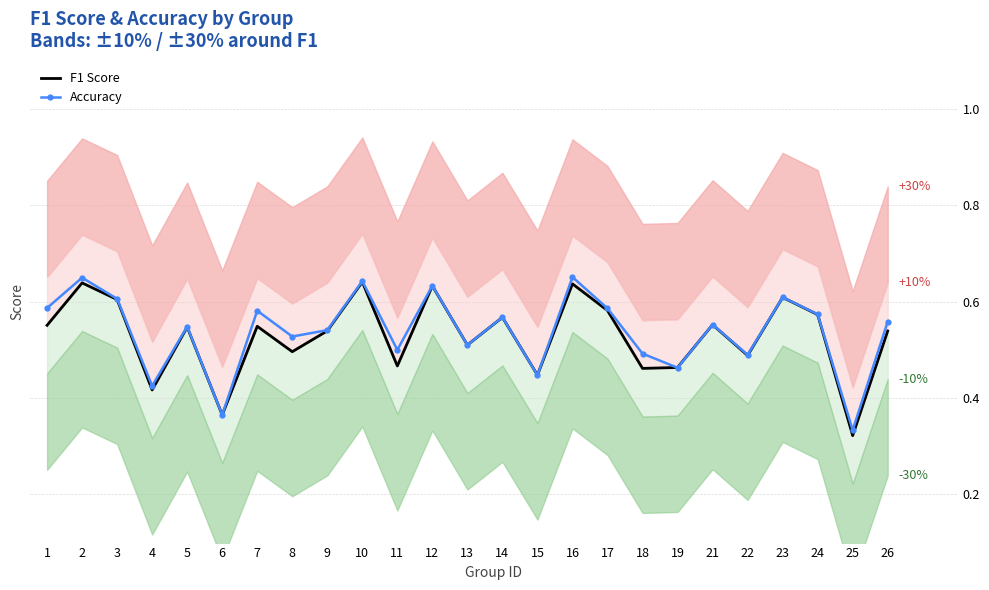

Reading left to right, what are all the values shown in this chart?

F1 Score: 1=0.6	2=0.6	3=0.6	4=0.4	5=0.5	6=0.4	7=0.5	8=0.5	9=0.5	10=0.6	11=0.5	12=0.6	13=0.5	14=0.6	15=0.4	16=0.6	17=0.6	18=0.5	19=0.5	21=0.6	22=0.5	23=0.6	24=0.6	25=0.3	26=0.5
Accuracy: 1=0.6	2=0.7	3=0.6	4=0.4	5=0.5	6=0.4	7=0.6	8=0.5	9=0.5	10=0.6	11=0.5	12=0.6	13=0.5	14=0.6	15=0.4	16=0.7	17=0.6	18=0.5	19=0.5	21=0.6	22=0.5	23=0.6	24=0.6	25=0.3	26=0.6